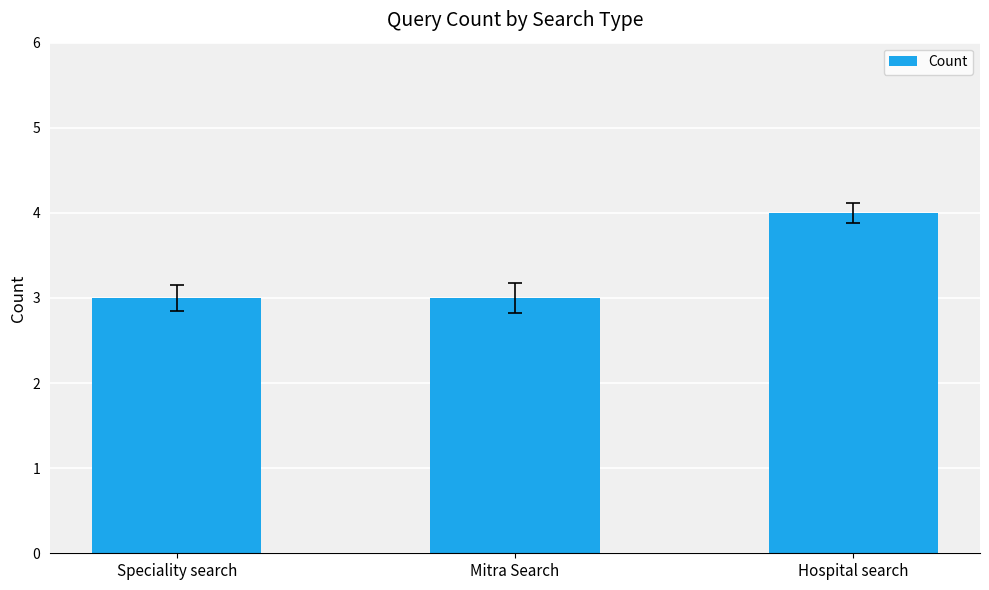

How many bars are there in total?

3